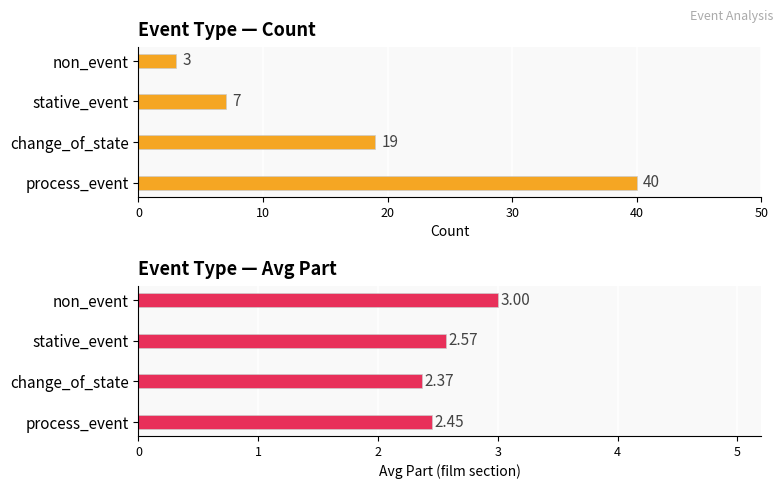

Reading left to right, list all the values displayed in this chart.

Count: 40.0	19.0	7.0	3.0
Avg Part: 2.5	2.4	2.6	3.0